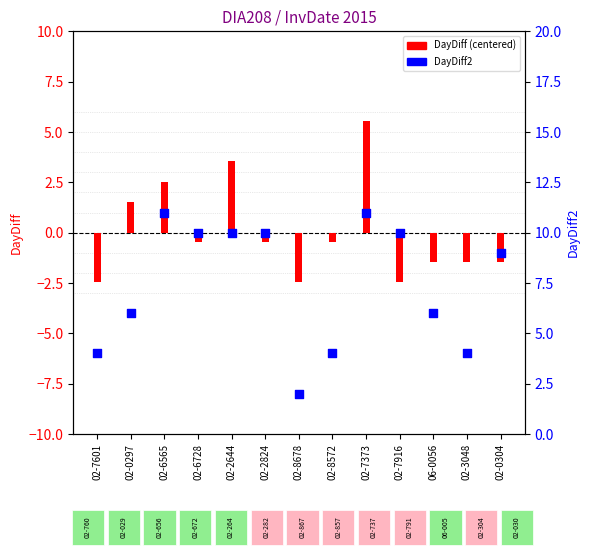

Which series has the largest total across all categories?

DayDiff2